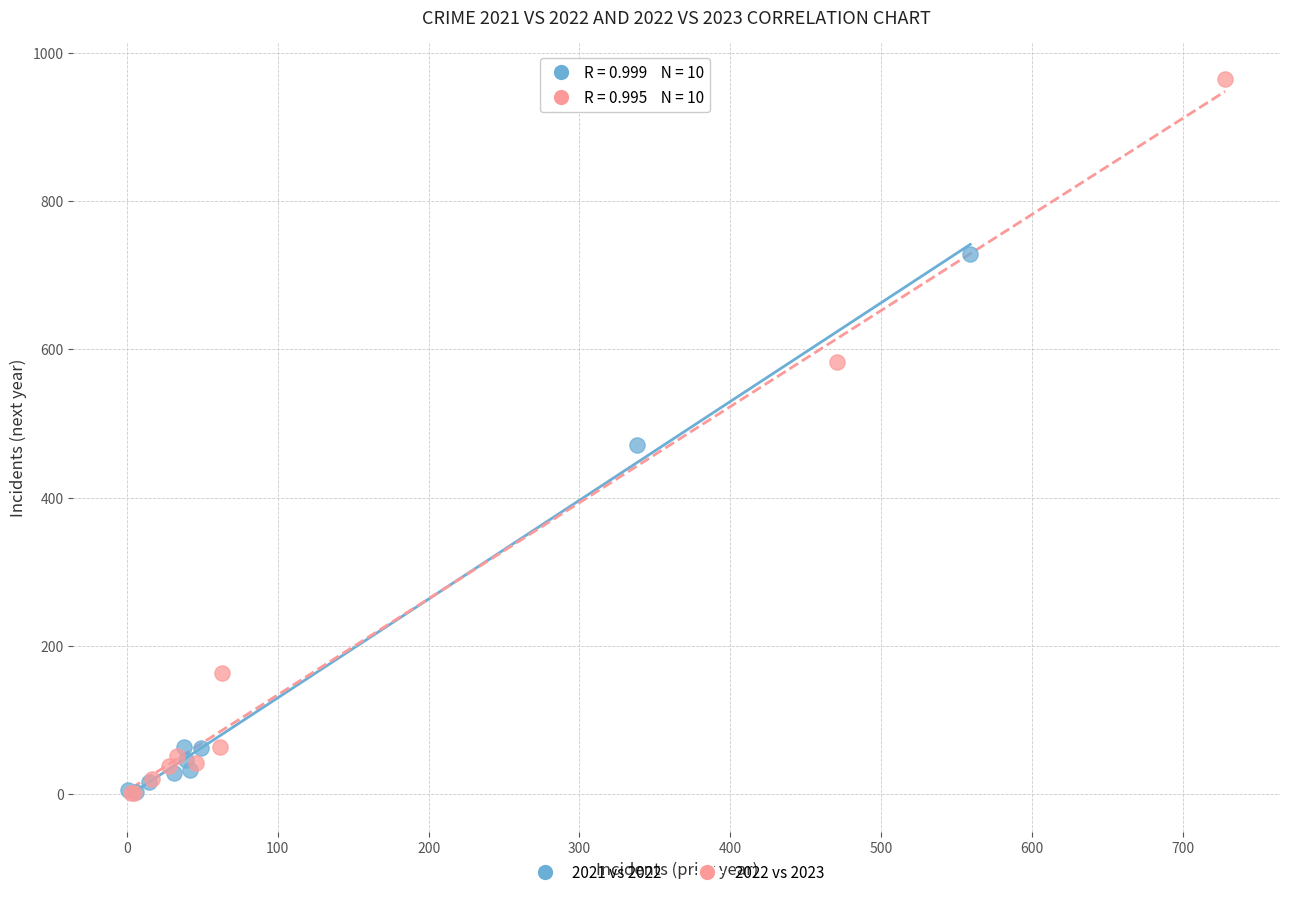

Which series has the widest spread of Y values?

2022 vs 2023